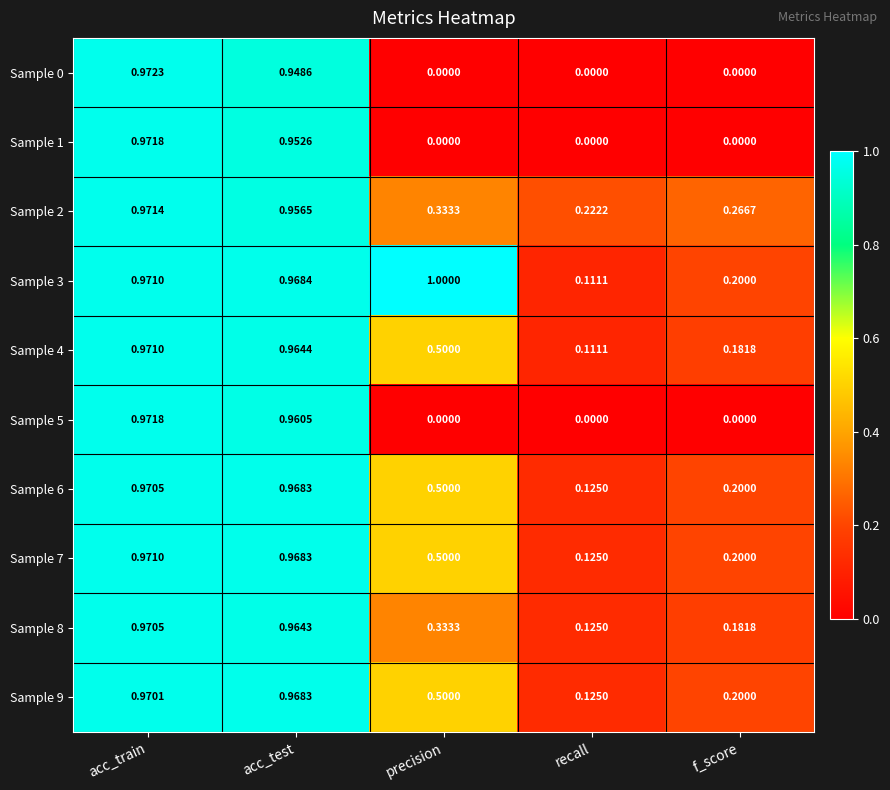

At which label does Sample 6 reach its peak?

acc_train